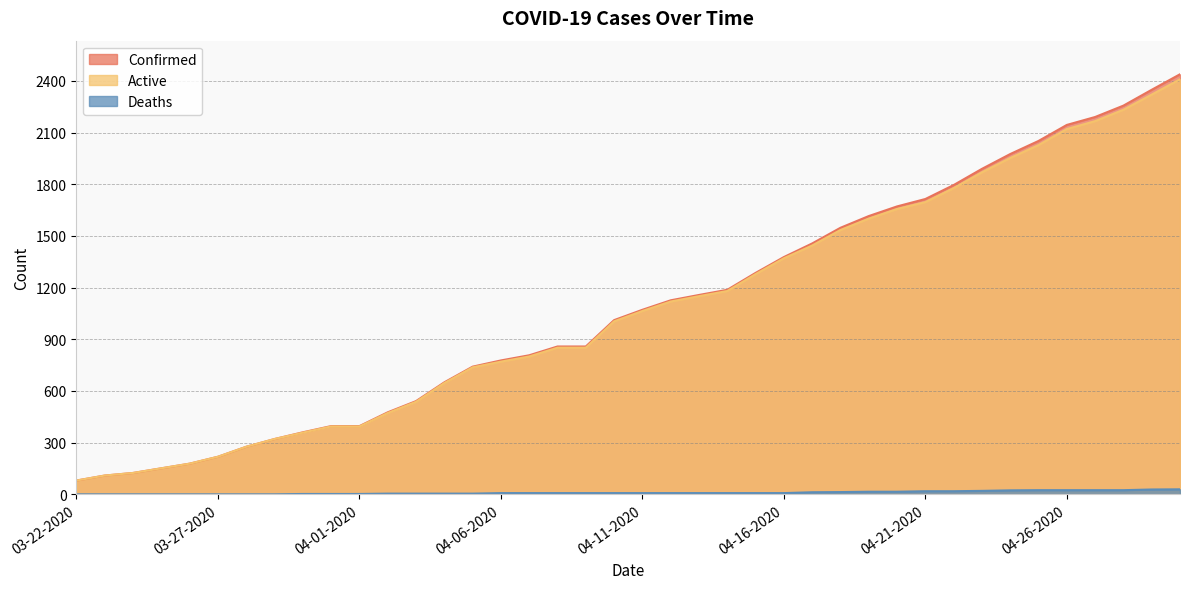

At how many categories does at least one series exceed 557?

27